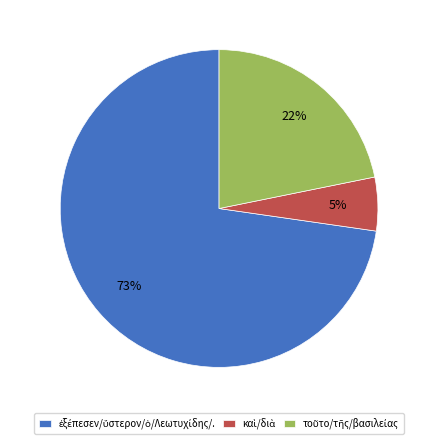

To the nearest percent, what is the average slice percentage?

33%